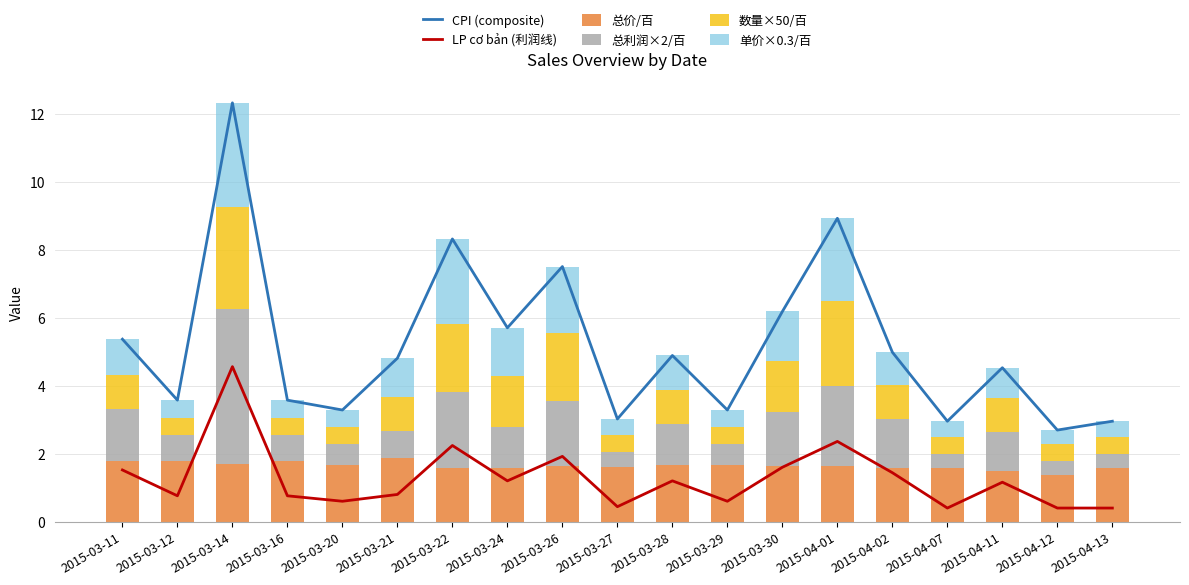

What is the difference between the CPI (composite) values at 2015-03-12 and 2015-04-07?

0.6